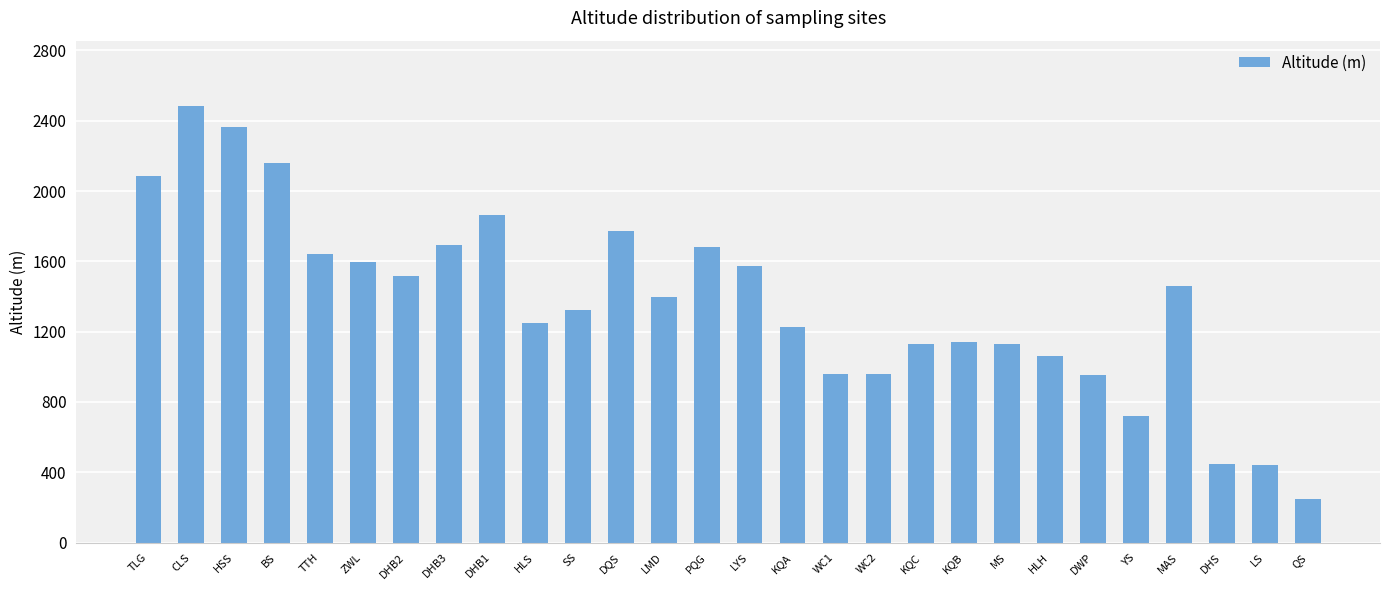

What is the ratio of the value at SS to the value at KQB?

1.2